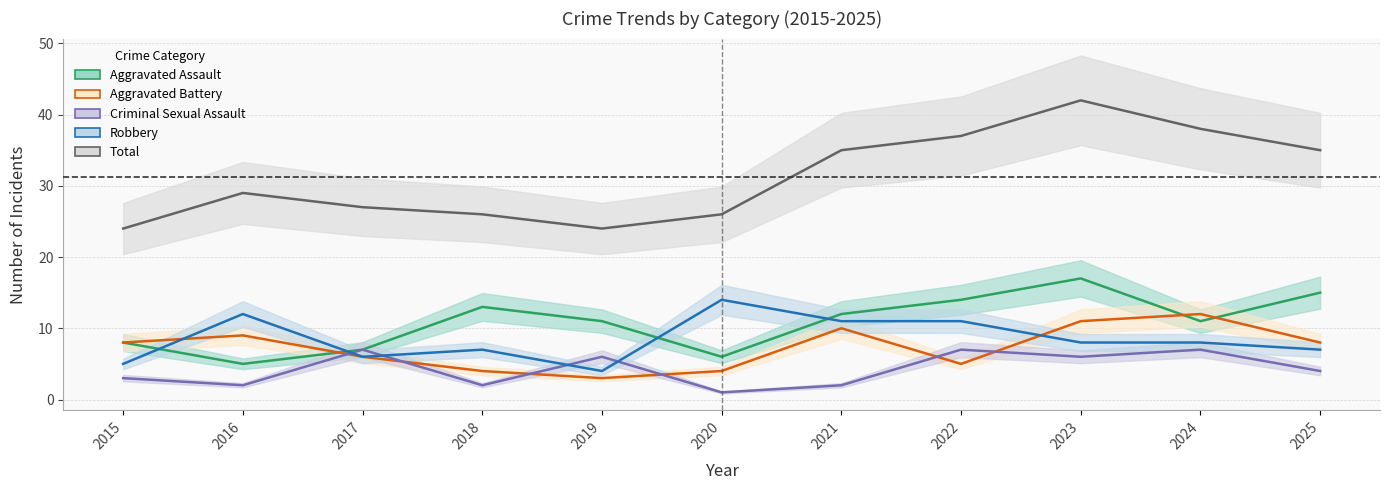

List the series in order of their peak value, lowest first.

Criminal Sexual Assault, Aggravated Battery, Robbery, Aggravated Assault, Total